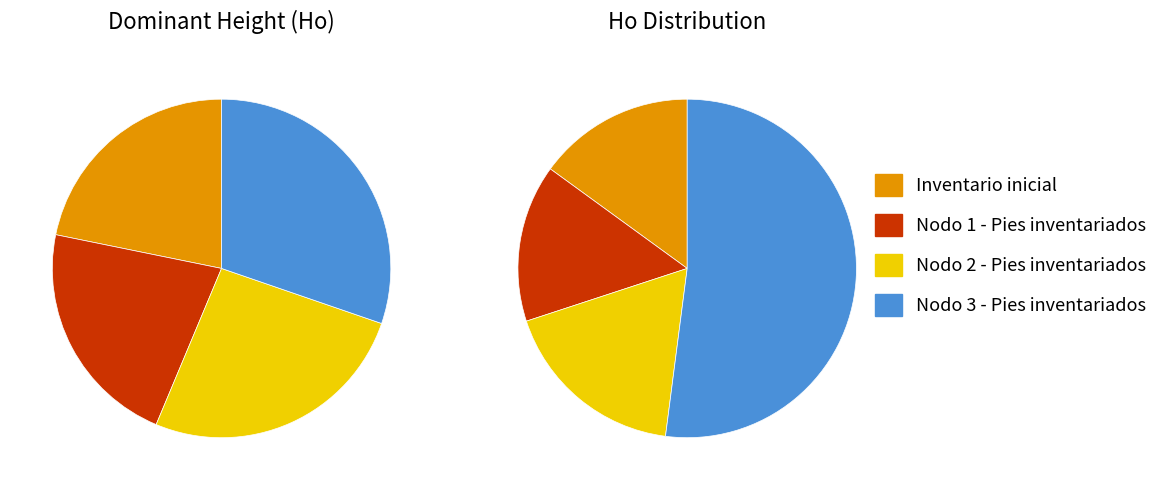

Which category has the biggest portion of the pie?

Nodo 3 - Pies inventariados